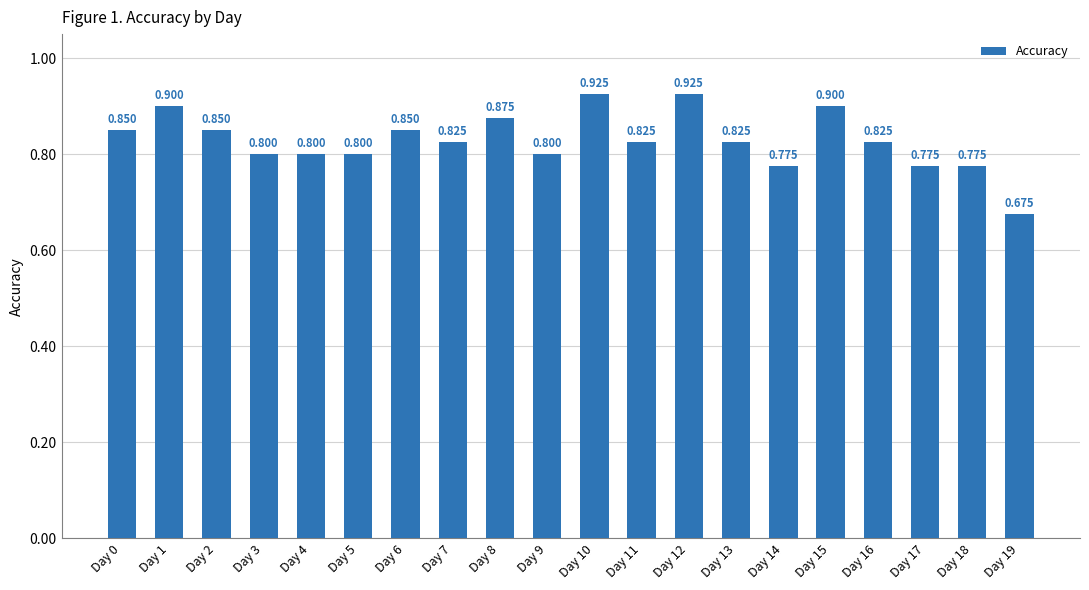

What is the minimum value shown in the chart?

0.7